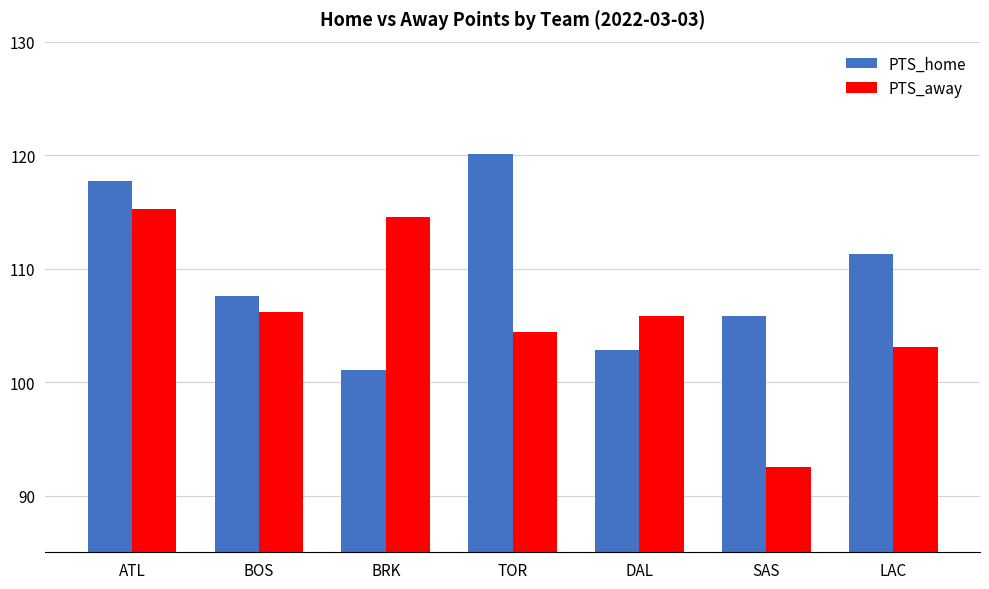

At which label is PTS_away closest to 103?

LAC